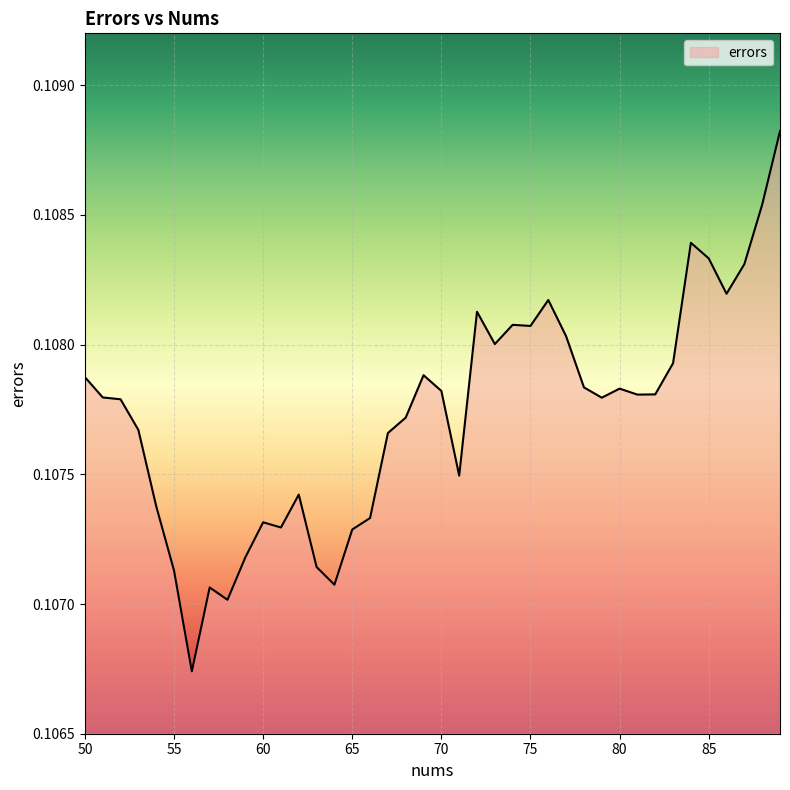

What is the greatest value displayed?

0.1